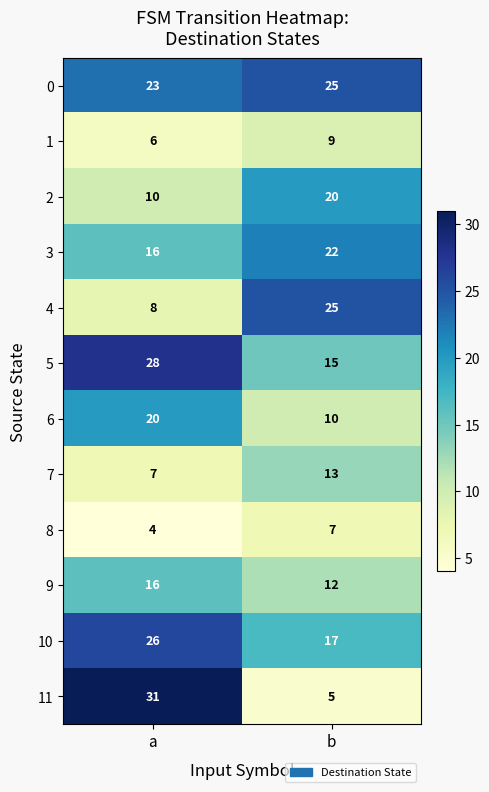

Reading right to left, list all the values displayed in this chart.

0: 25	23
1: 9	6
2: 20	10
3: 22	16
4: 25	8
5: 15	28
6: 10	20
7: 13	7
8: 7	4
9: 12	16
10: 17	26
11: 5	31